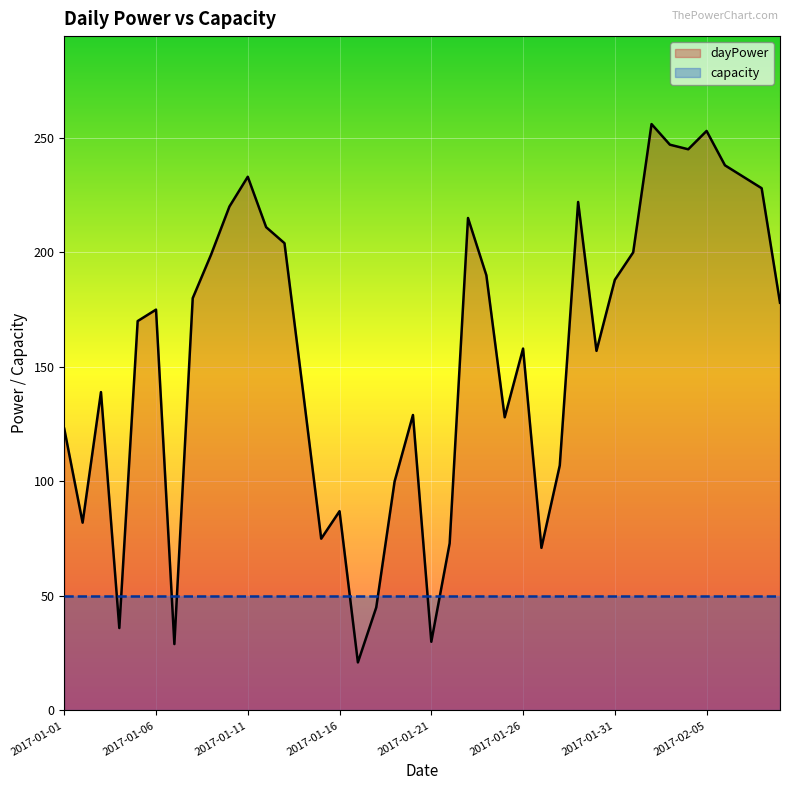

What is the total value across all series at 39?

228